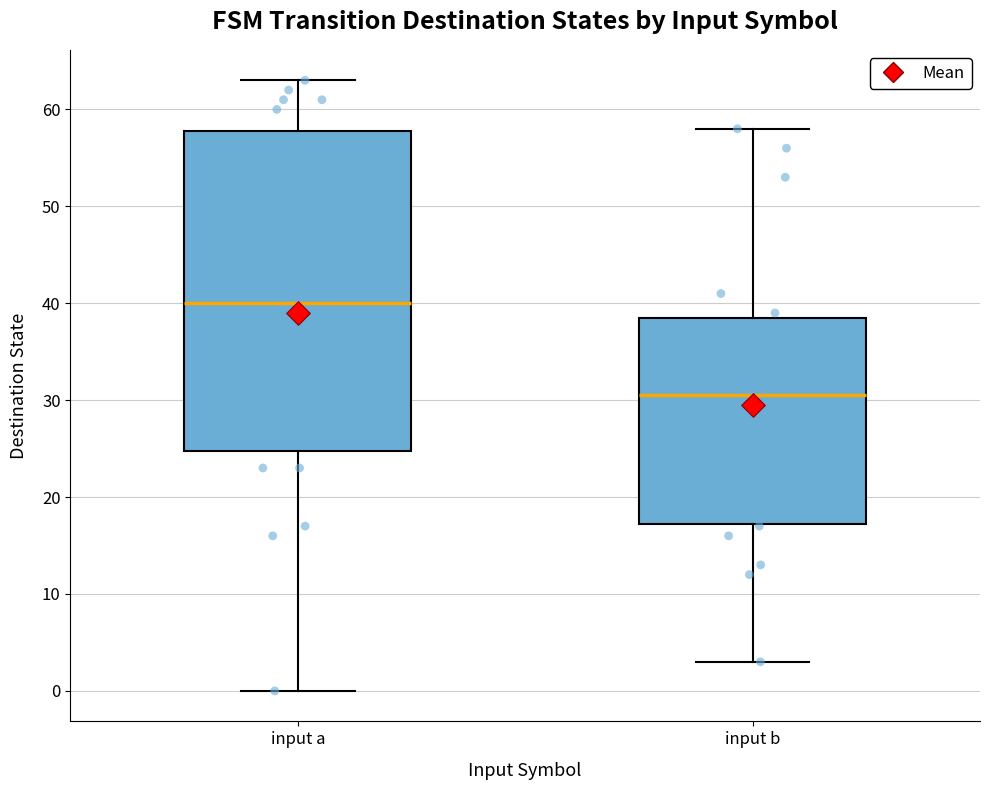

Reading left to right, read every box against the y-axis: the position of its median line, the range the box covers, and the ends of its whiskers. The values are not printed on the chart, so give them approximately, as read against the axis.

input a: median 40, box 25 to 58, whiskers 0 to 63
input b: median 31, box 17 to 39, whiskers 3 to 58